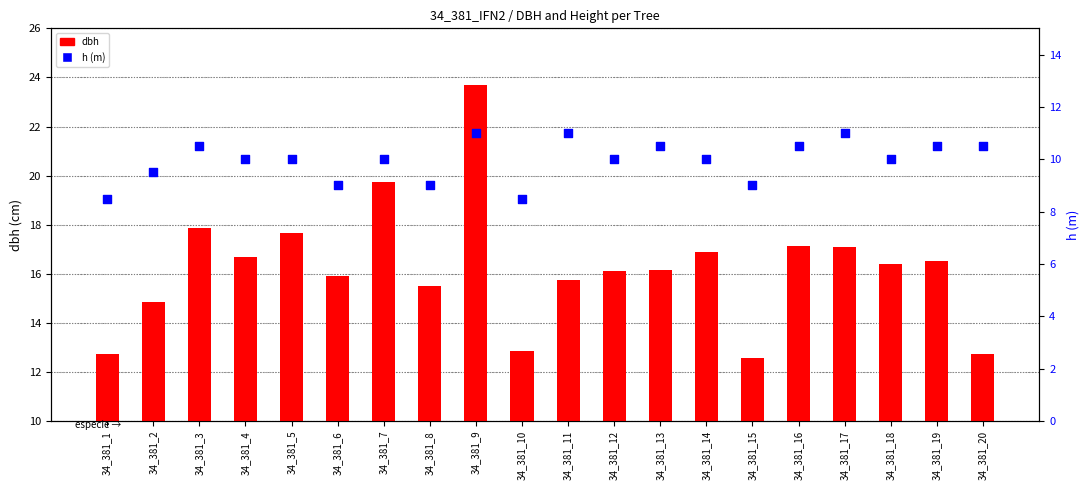

What are all the series names shown in the legend?

dbh, h